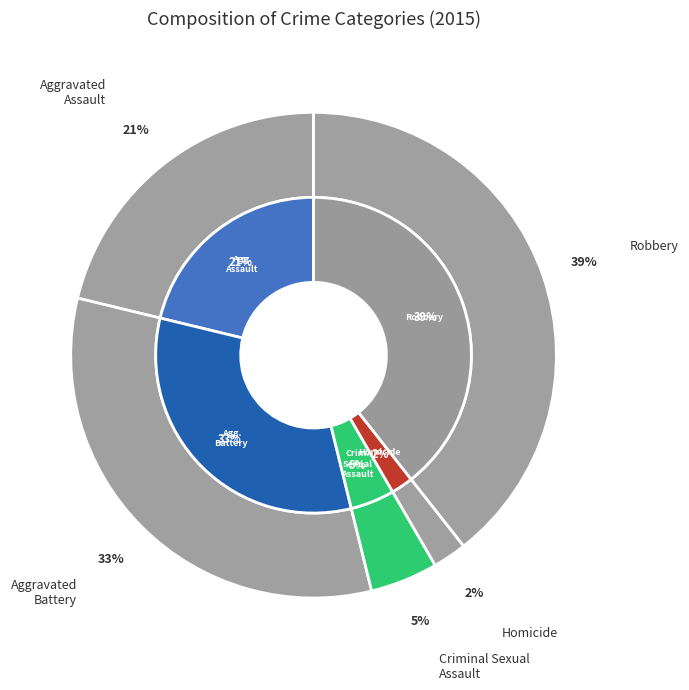

What portion of the pie excludes Criminal Sexual Assault?

95.5%